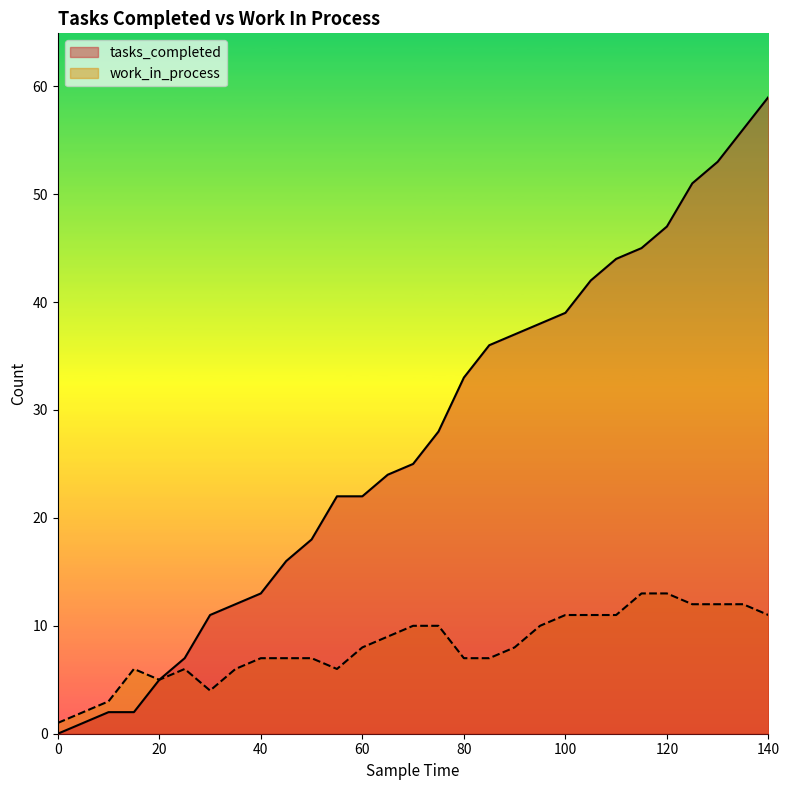

True or false: work_in_process and tasks_completed cross at least once.

False